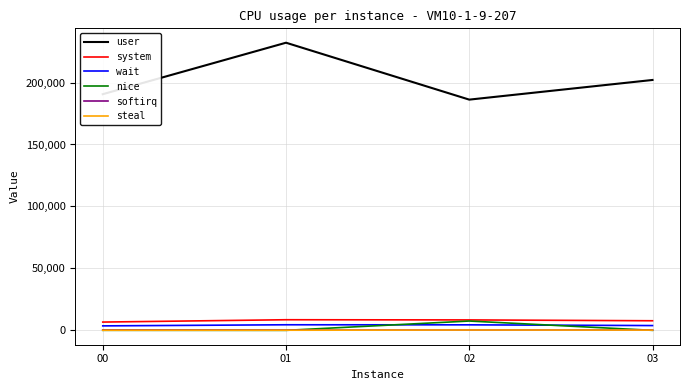

Is the value of nice at 01 greater than the value of system at 02?

No